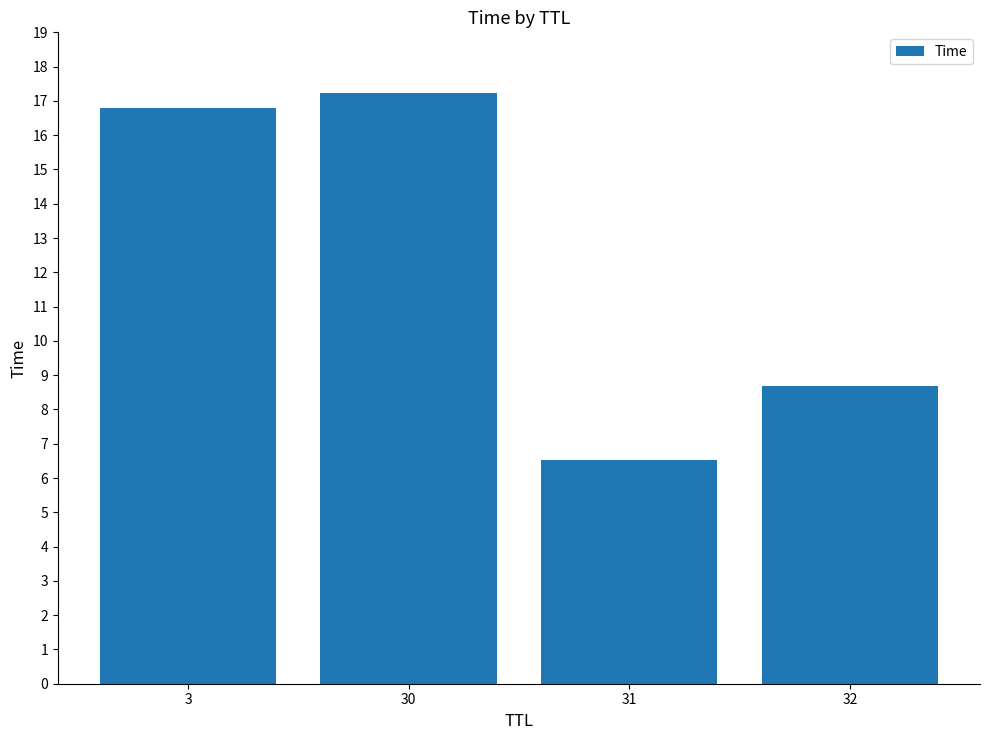

The value at 3 is 16.8. True or false?

True